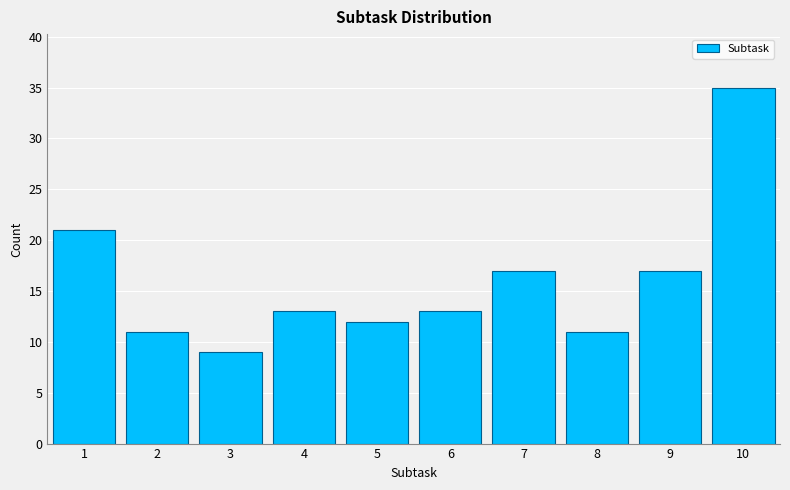

Reading left to right, extract all data points from this chart.

1=21	2=11	3=9	4=13	5=12	6=13	7=17	8=11	9=17	10=35